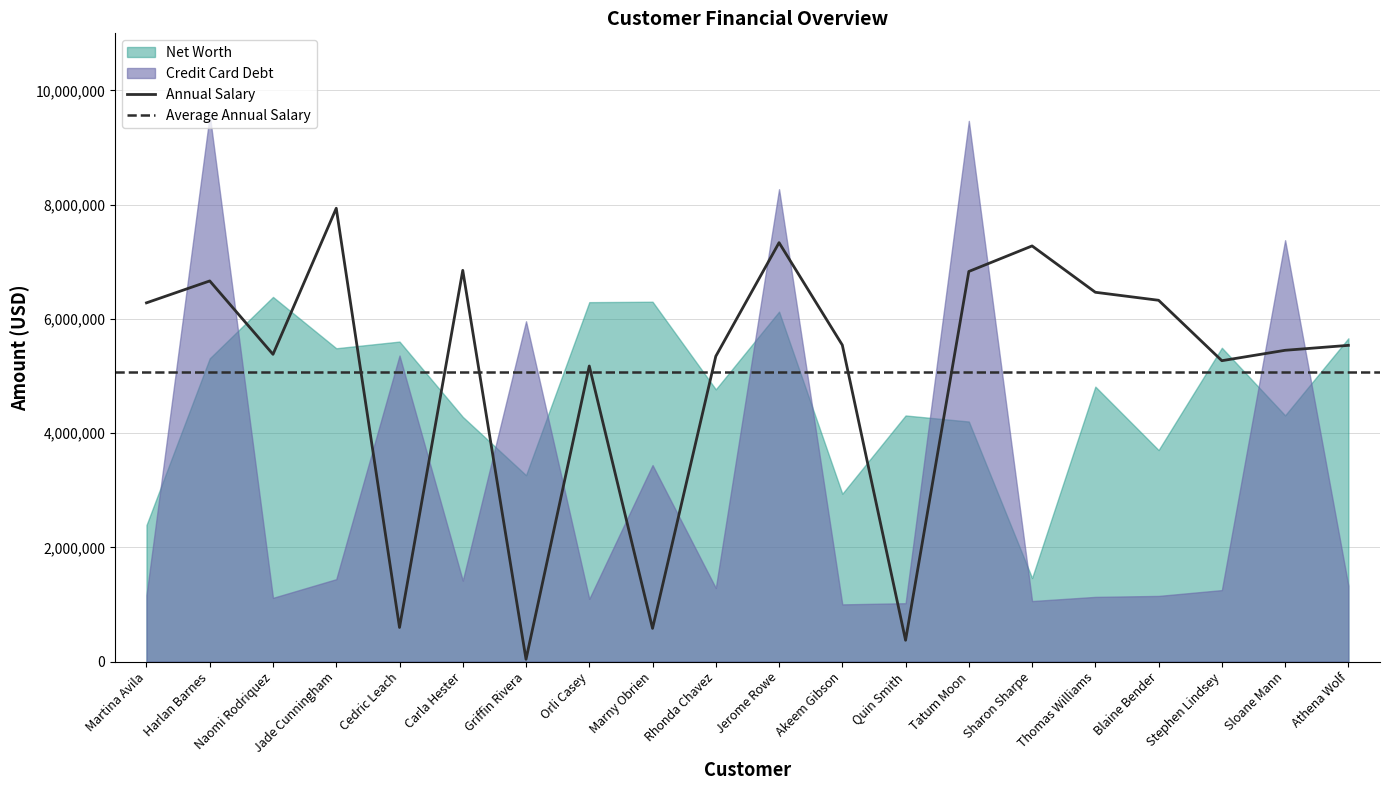

The Credit Card Debt series shows 1417947 at Carla Hester. True or false?

True